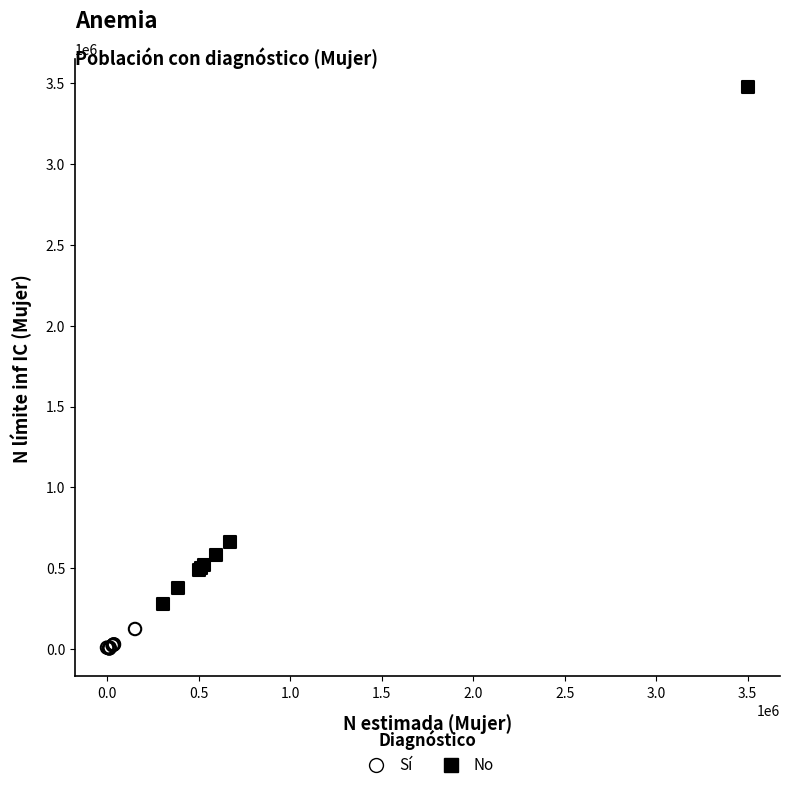

What are all the series names shown in the legend?

Sí, No